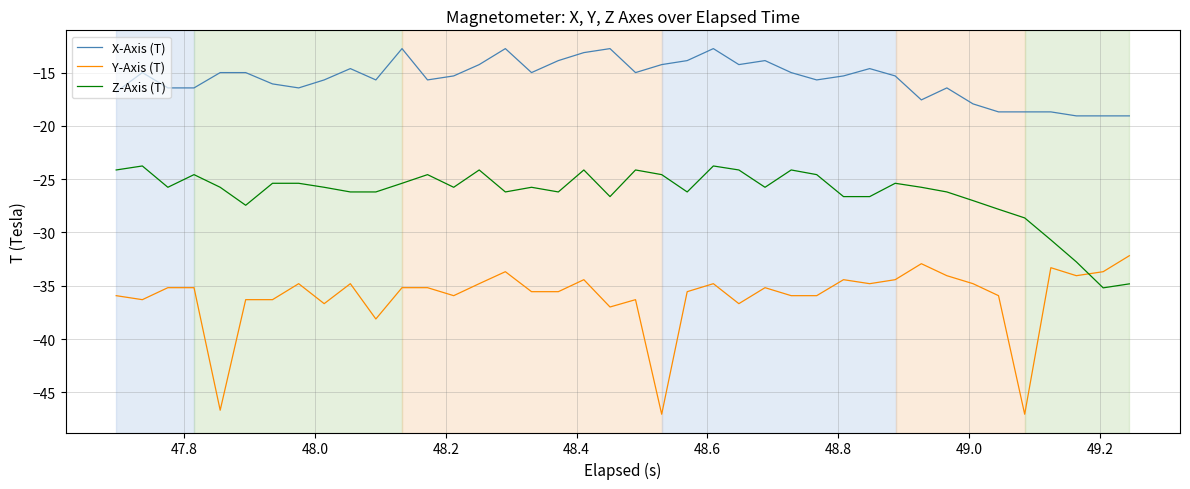

List the series in order of their peak value, highest first.

X-Axis (T), Z-Axis (T), Y-Axis (T)